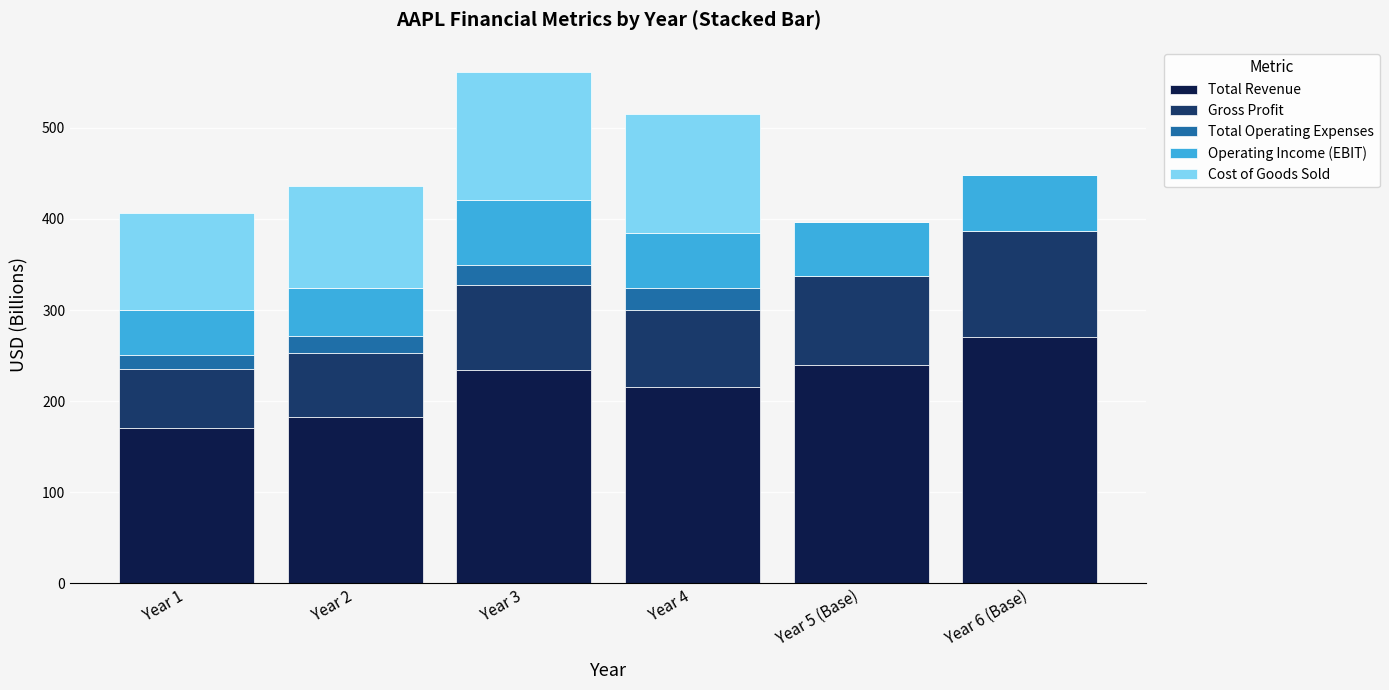

What is the maximum value for Total Revenue?

270.6